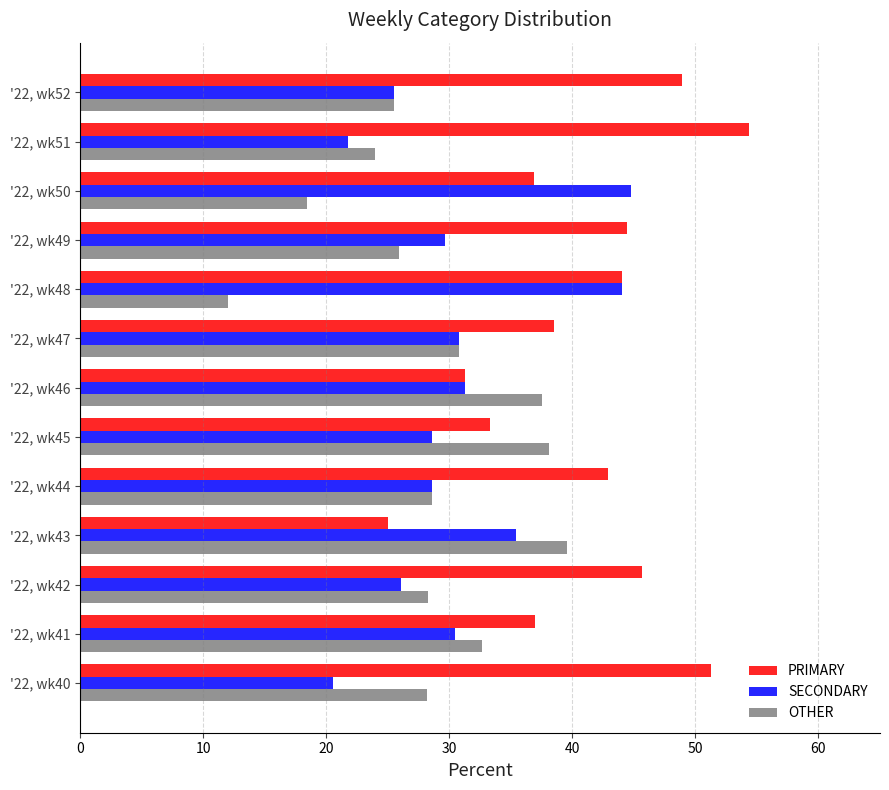

True or false: SECONDARY has a value of 40.7 at '22, wk42.

False